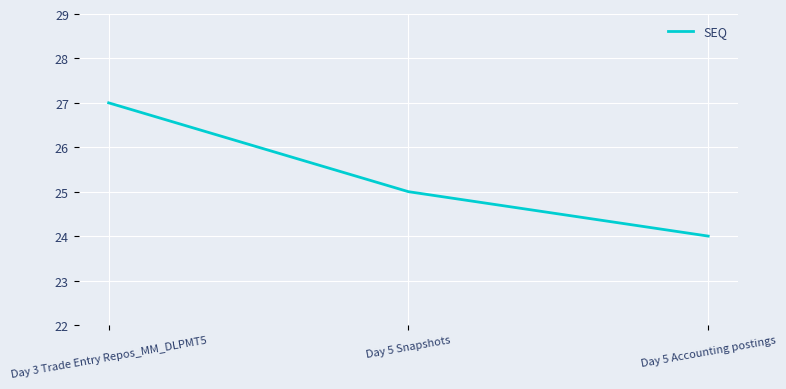

Between Day 5 Snapshots and Day 3 Trade Entry Repos_MM_DLPMT5, which is larger?

Day 3 Trade Entry Repos_MM_DLPMT5